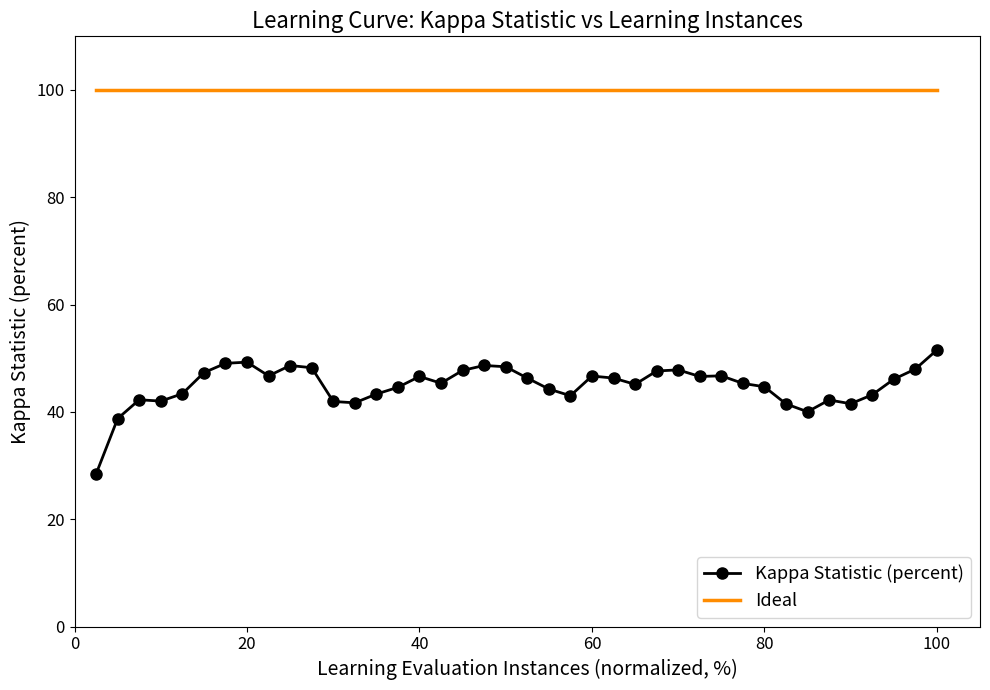

True or false: Kappa Statistic (percent) and Ideal intersect in this chart.

False